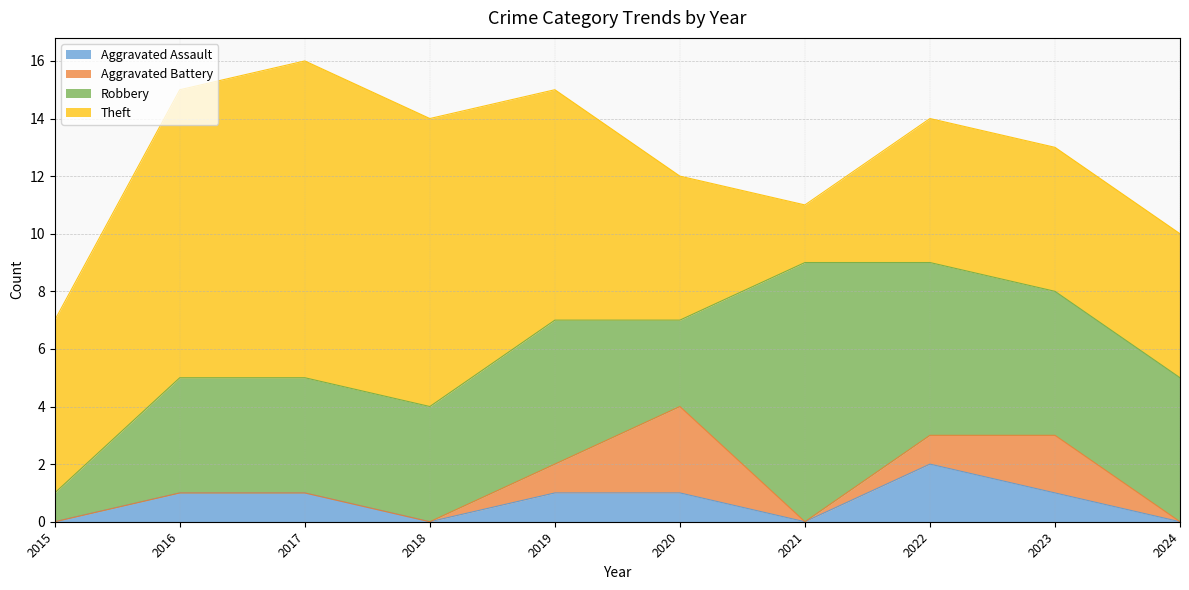

Between 2015 and 2019, which is larger?

2019